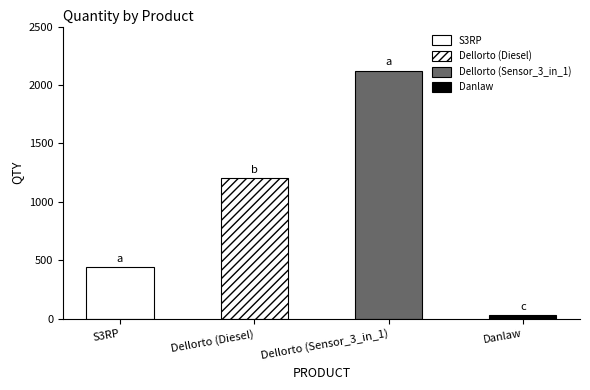

Is it true that the value at Dellorto (Diesel) is 1200?

True